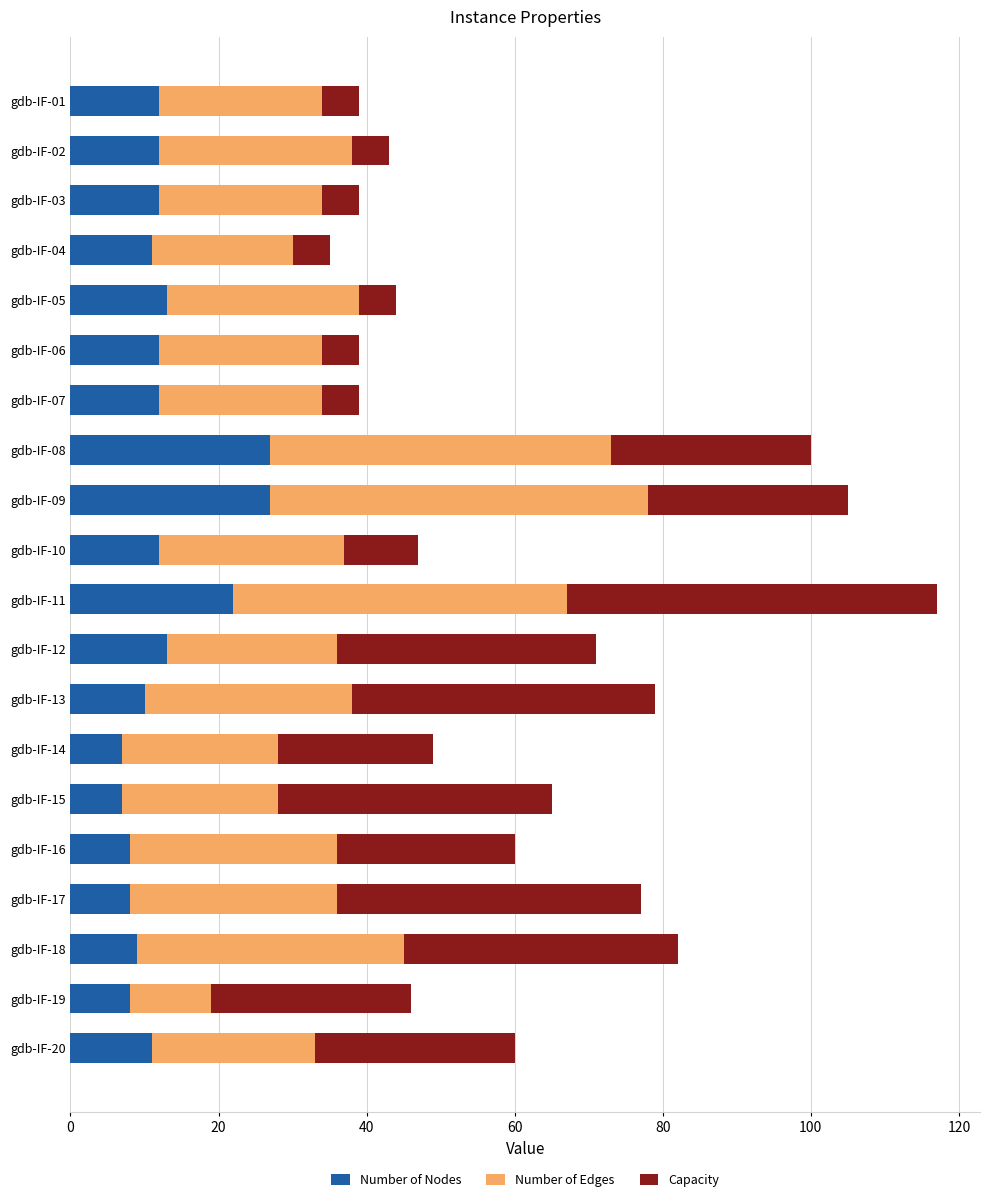

The value of Number of Nodes at gdb-IF-18 is 9. True or false?

True